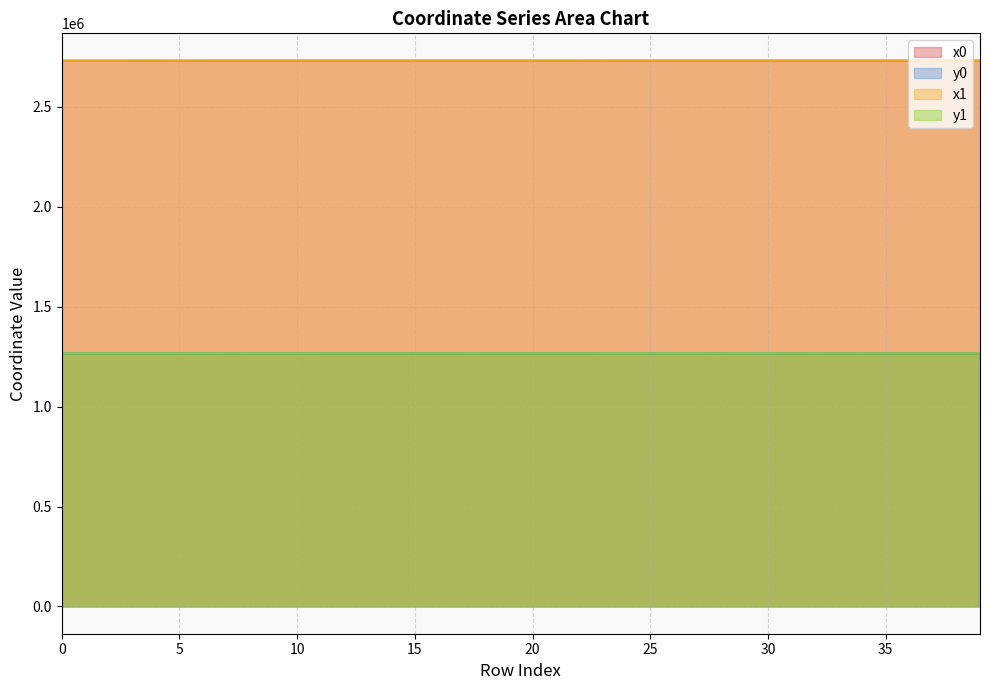

At which label does x1 reach its minimum?

1